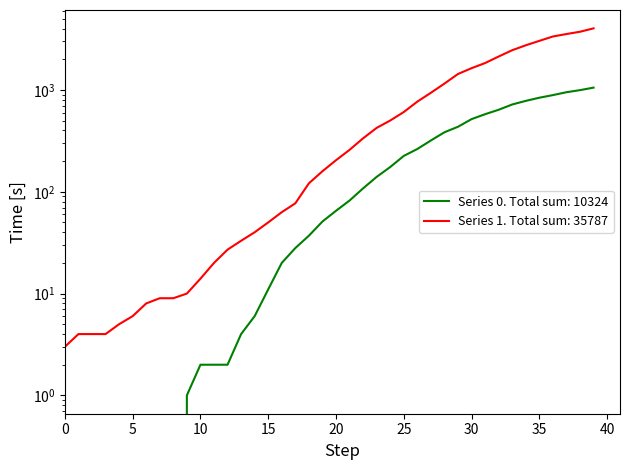

Is this an area chart (filled region under the line)?

No